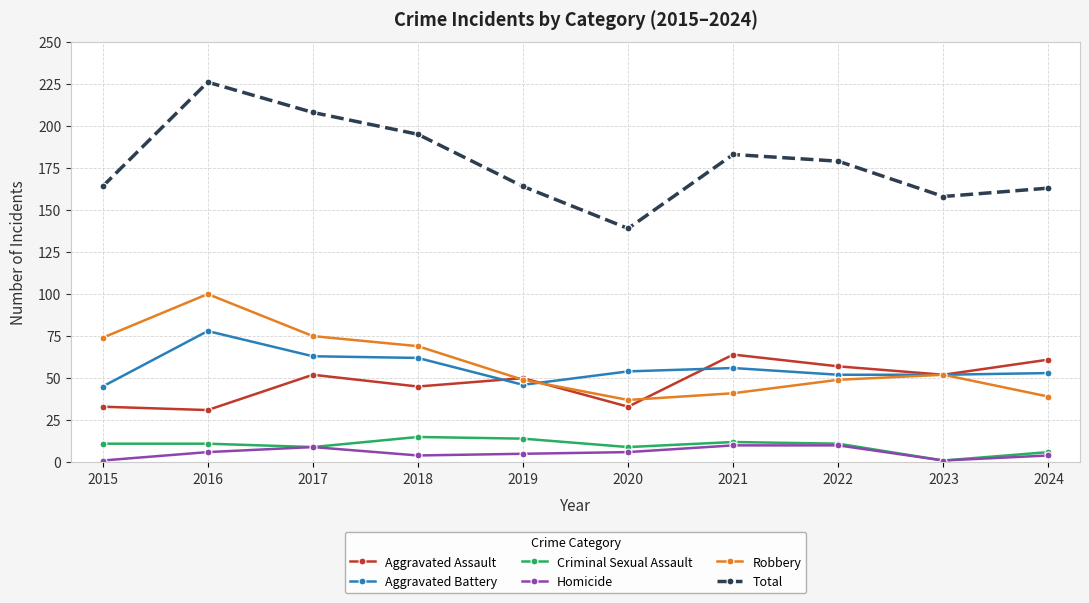

Is this an area chart (filled region under the line)?

No